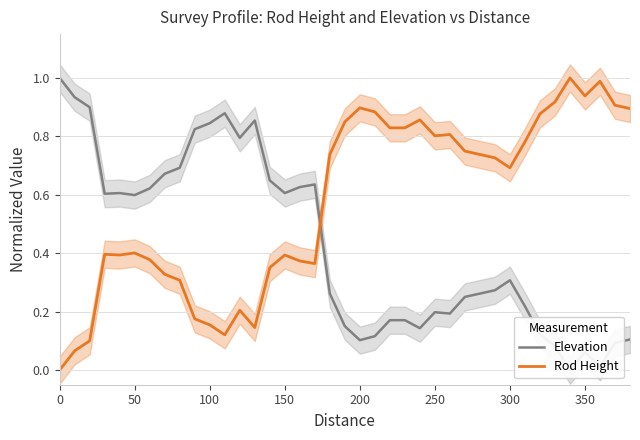

The value of Rod Height at 150 is 0.1. True or false?

False